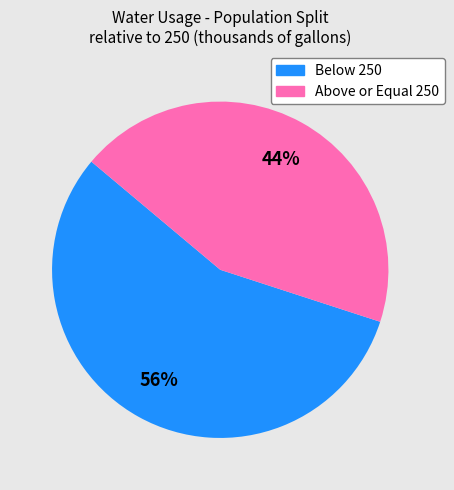

Does any single category account for the majority?

Yes